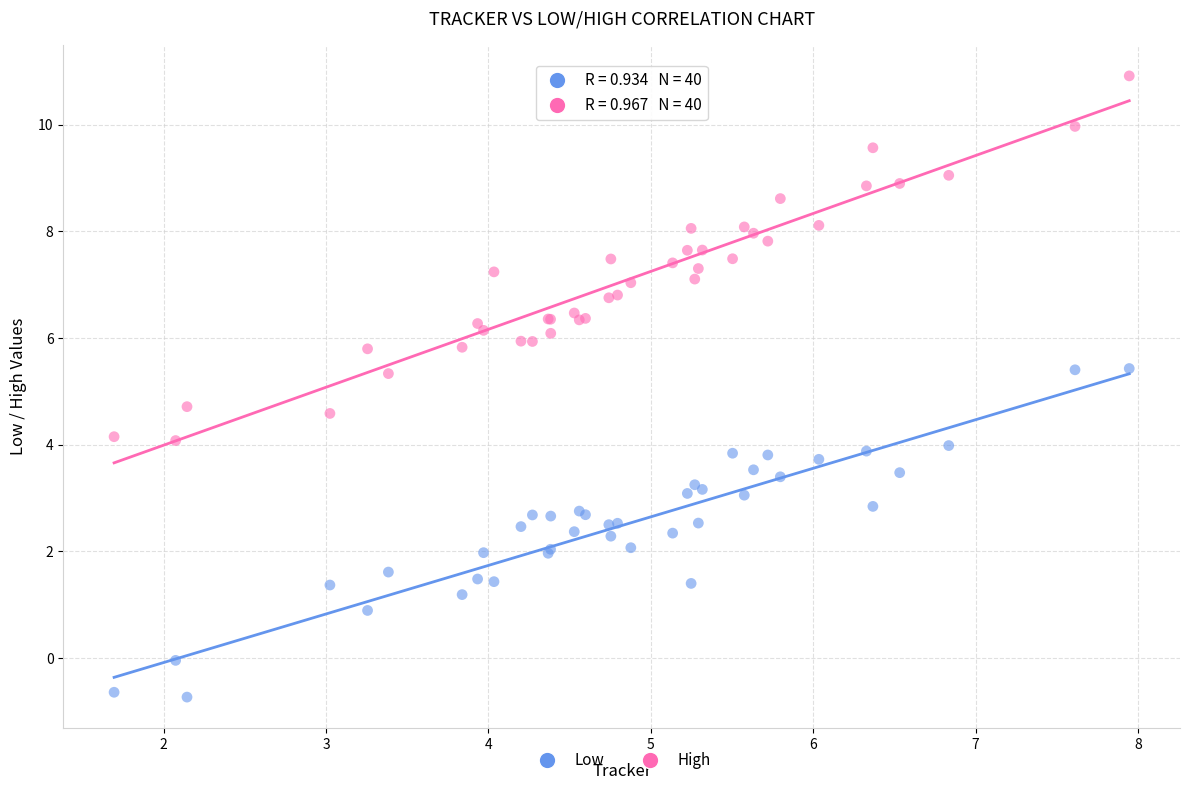

Which series has the largest Y range (max minus min)?

High